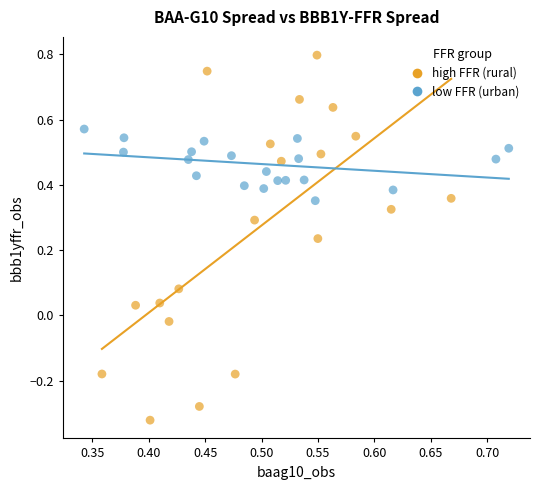

What are all the series names shown in the legend?

high FFR (rural), low FFR (urban)